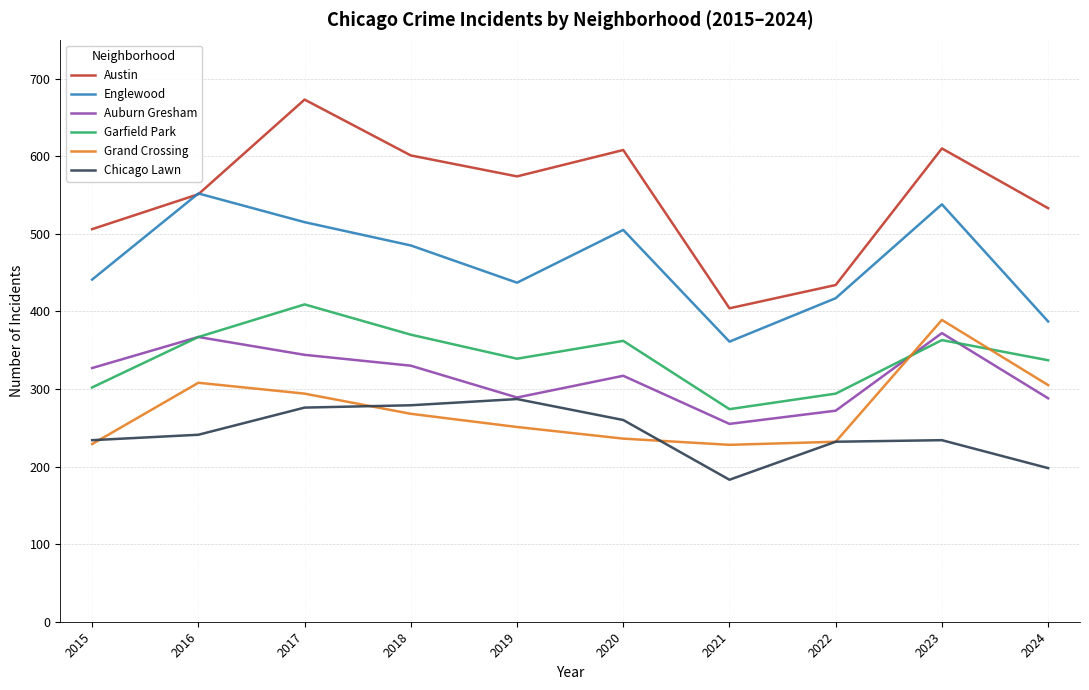

True or false: Grand Crossing and Englewood intersect in this chart.

False